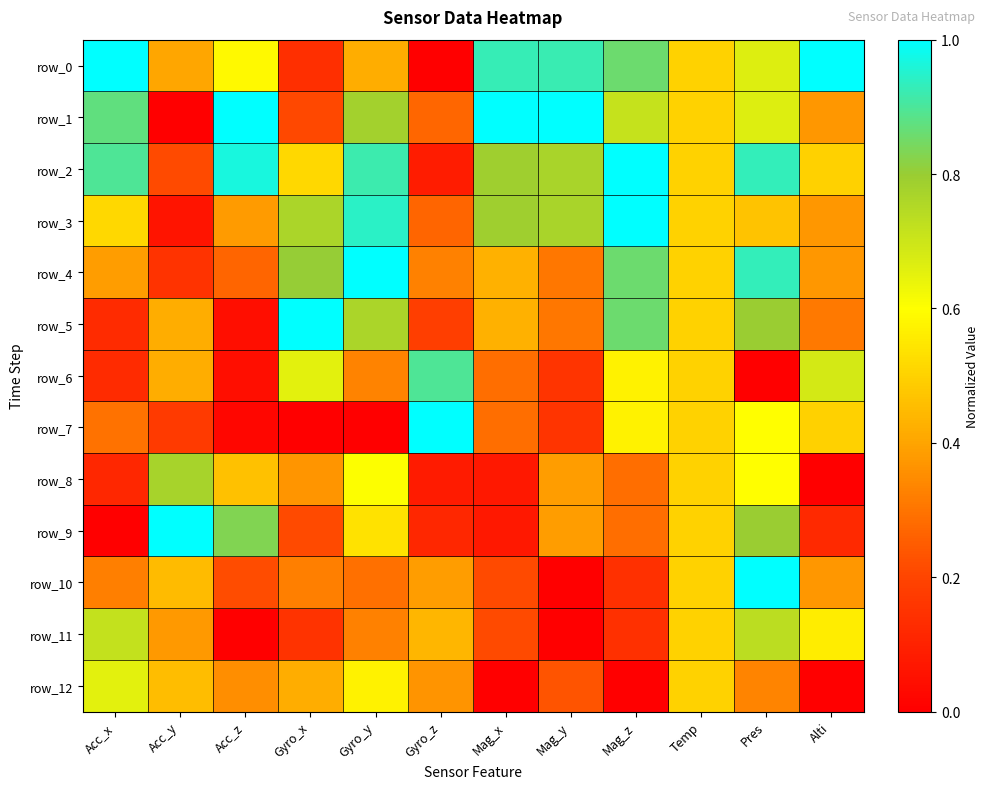

At which label does row_2 reach its minimum?

Gyro_z